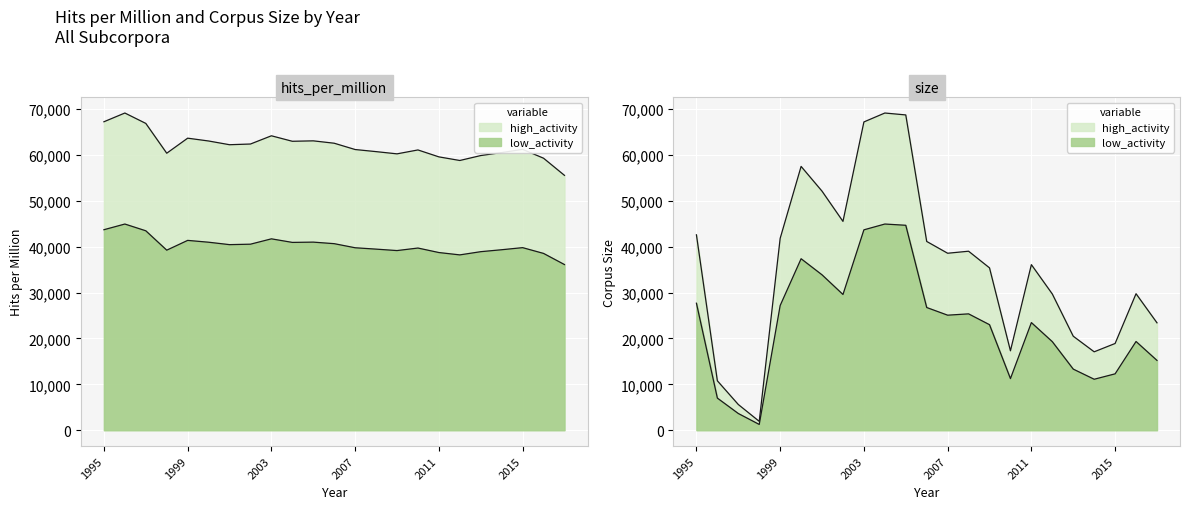

What is the minimum value shown in the chart?

1254.6